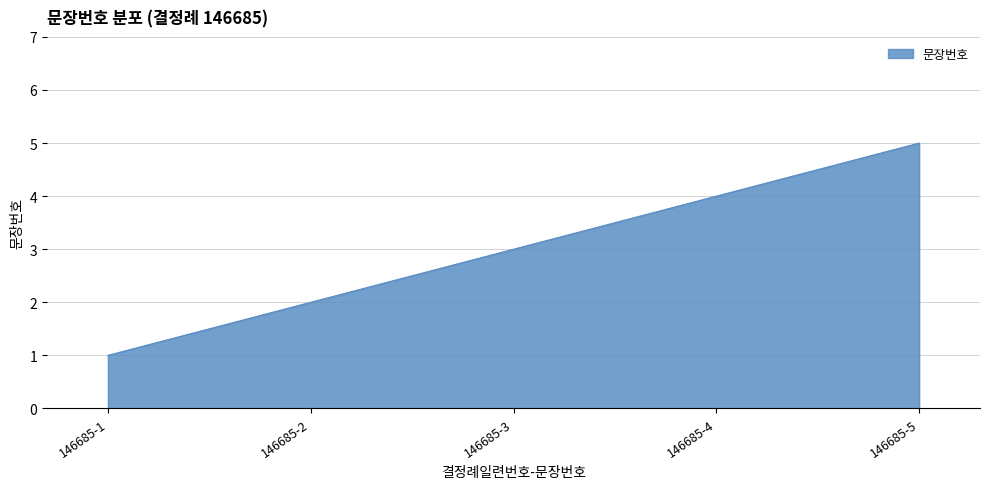

Read the value at 146685-5.

5